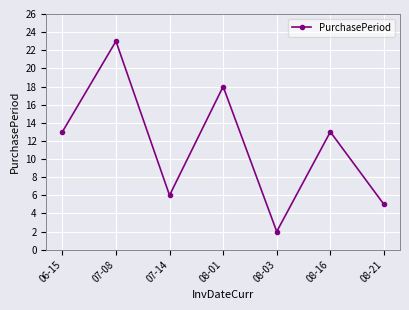

Reading right to left, what are all the values shown in this chart?

08-21=5	08-16=13	08-03=2	08-01=18	07-14=6	07-08=23	06-15=13